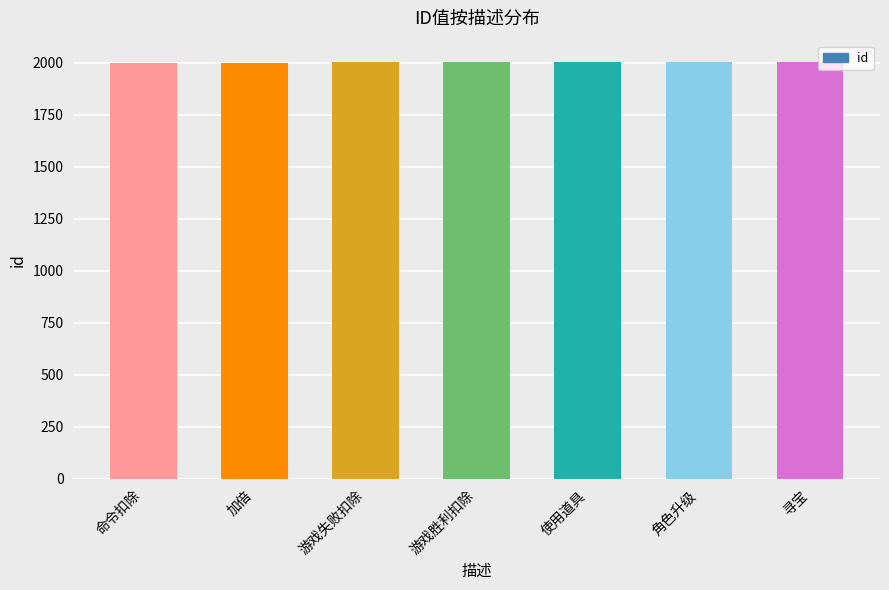

What is the value of the 7th bar from the left?

2006